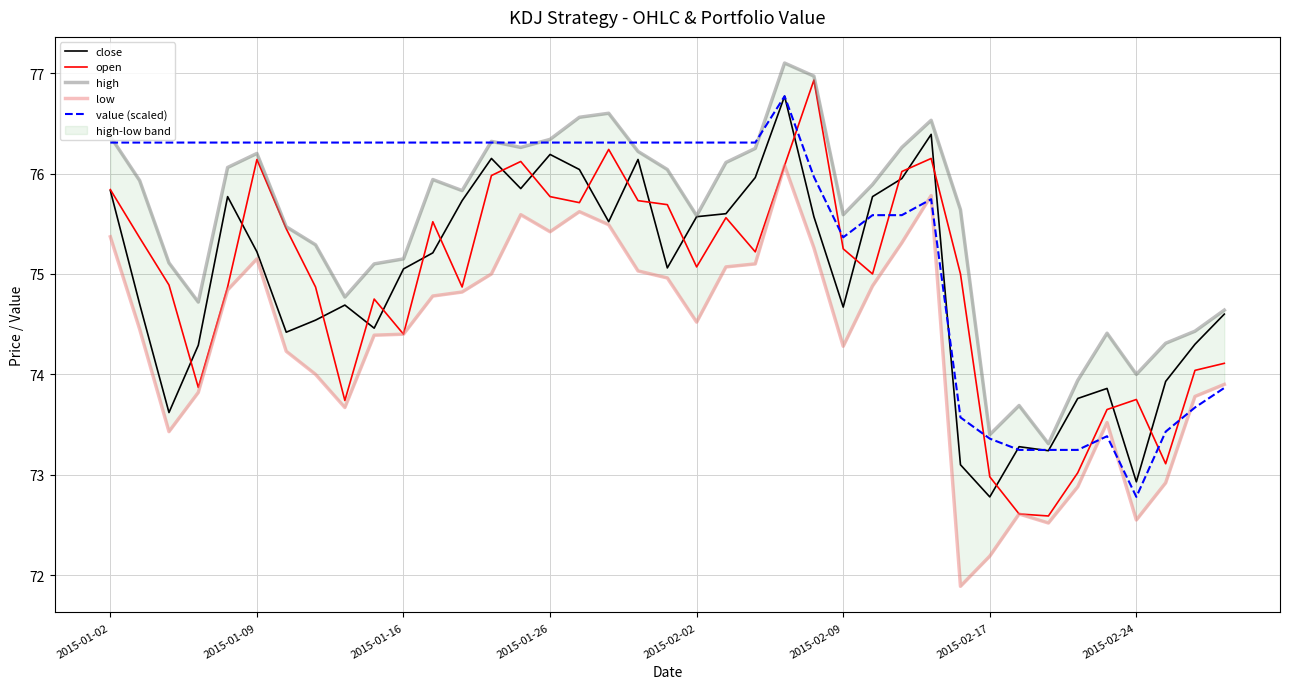

What is the difference between the low values at 26 and 31?

2.3